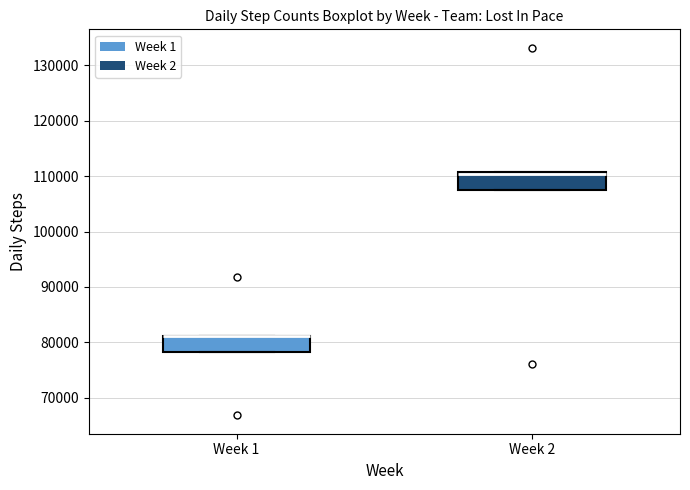

Where does the median line of the box for Week 2 sit on the y-axis? The values are not printed on the chart, so give them approximately, as read against the axis.

110000